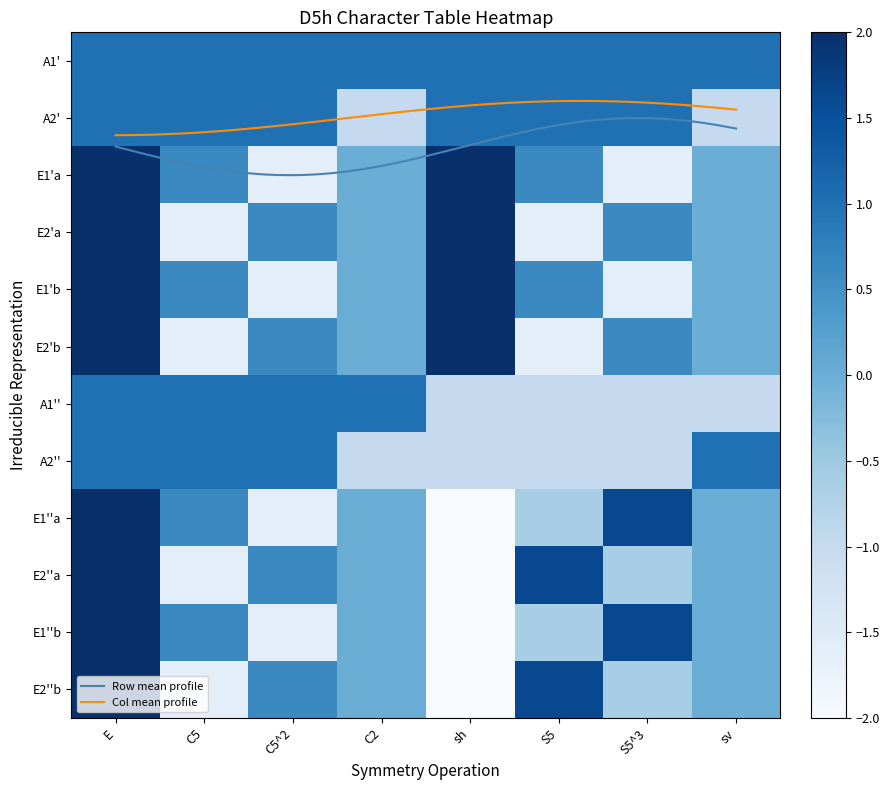

Count the number of categories in the chart.

8